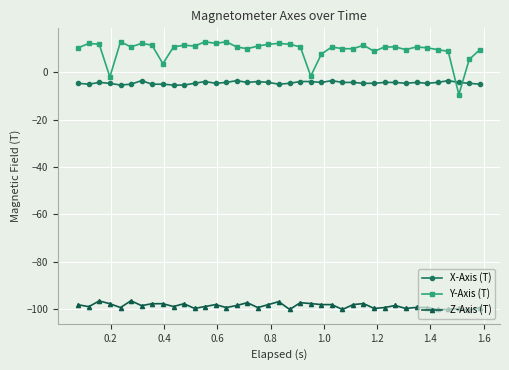

What is the maximum value shown in the chart?

12.9